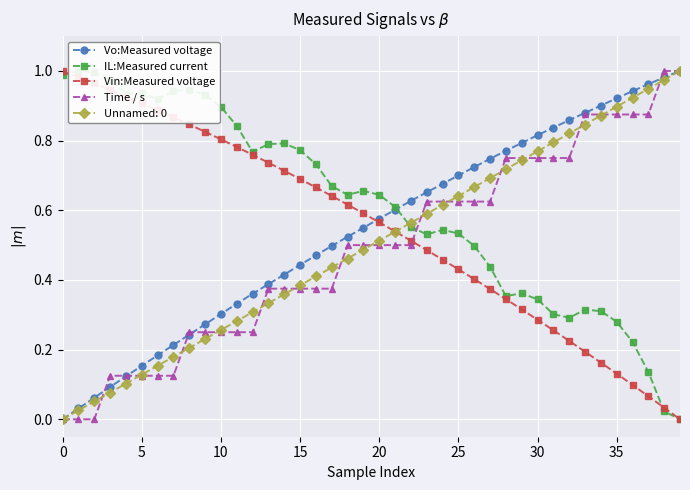

What is the label of the 14th point from the left?

13